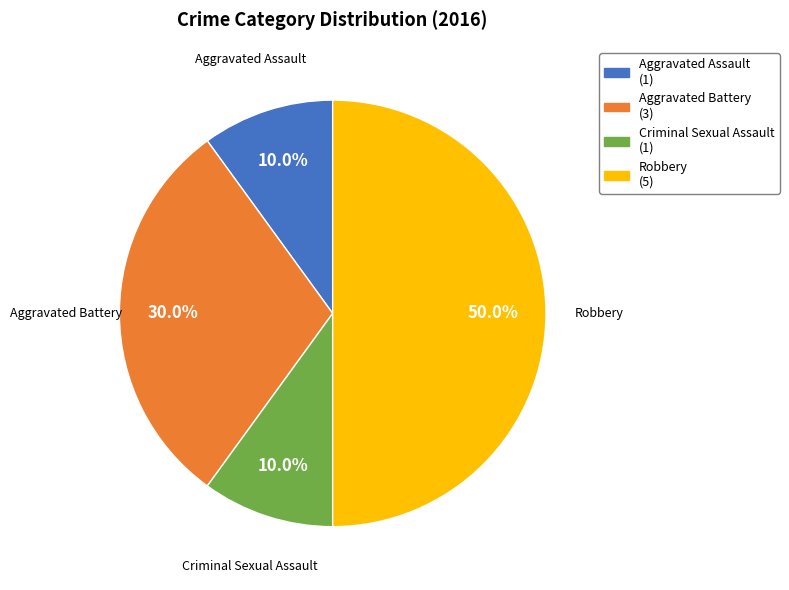

What percentage is NOT represented by Aggravated Battery?

70.0%